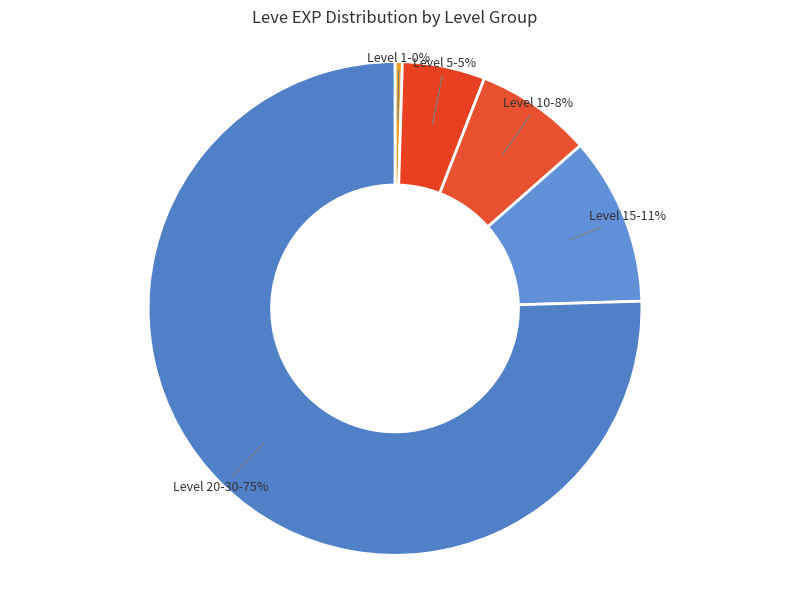

Do Level 15 and Level 10 together represent more than half of the pie?

No